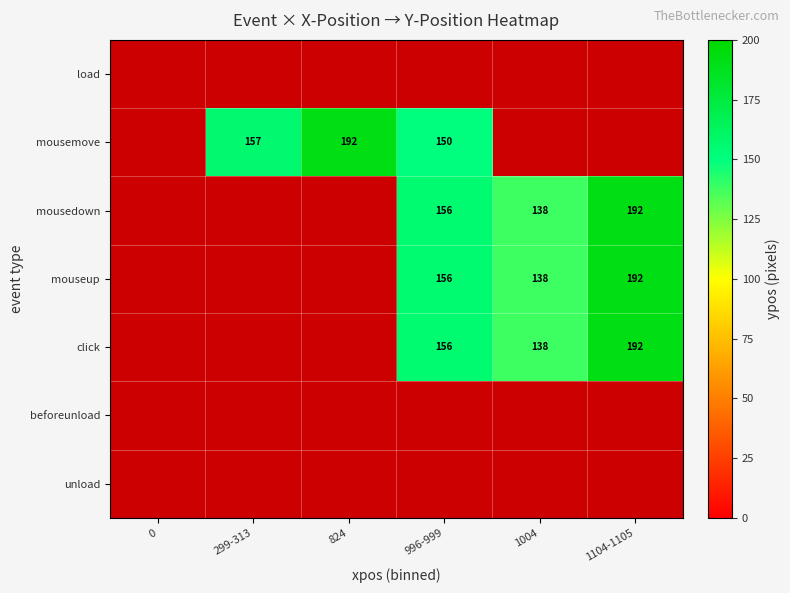

Which label corresponds to the largest value in the chart?

824